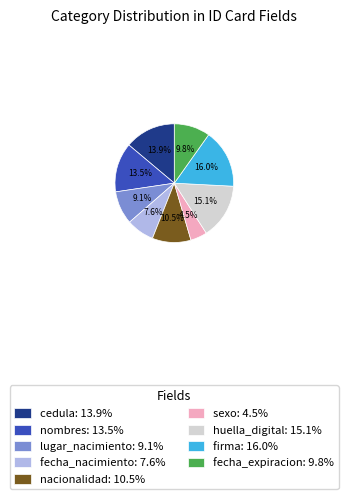

Does nacionalidad represent more than half of the total?

No